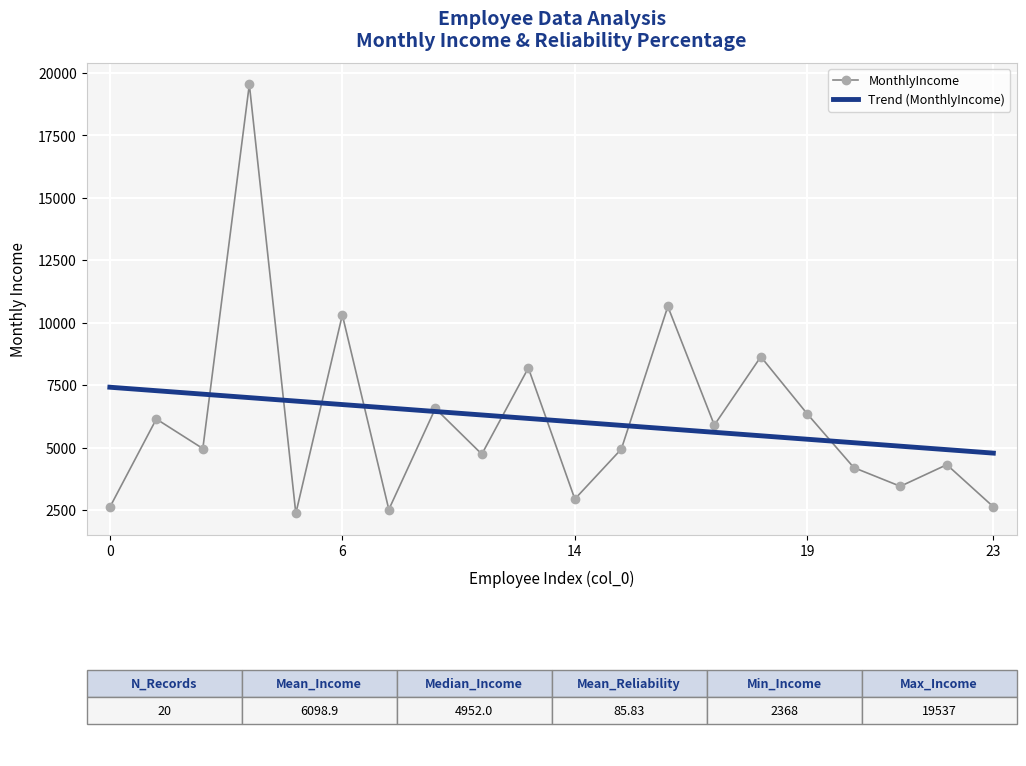

What is the lowest value of the MonthlyIncome series?

2368.0